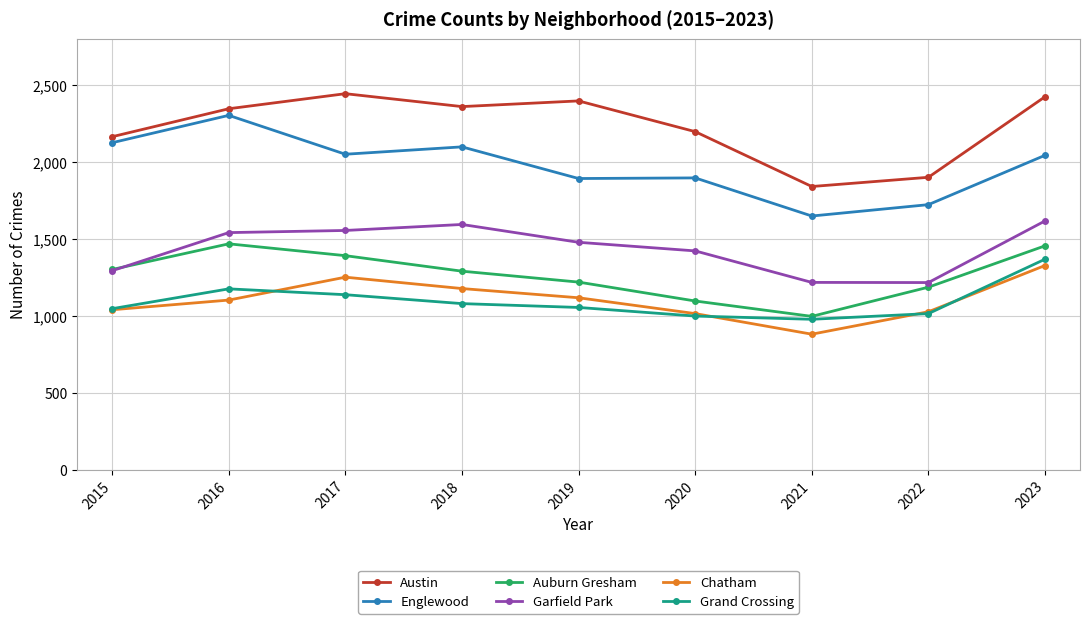

What is the smallest value displayed?

881